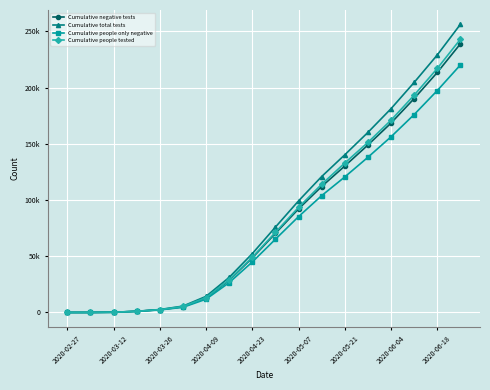

What are all the series names shown in the legend?

Cumulative negative tests, Cumulative total tests, Cumulative people only negative, Cumulative people tested